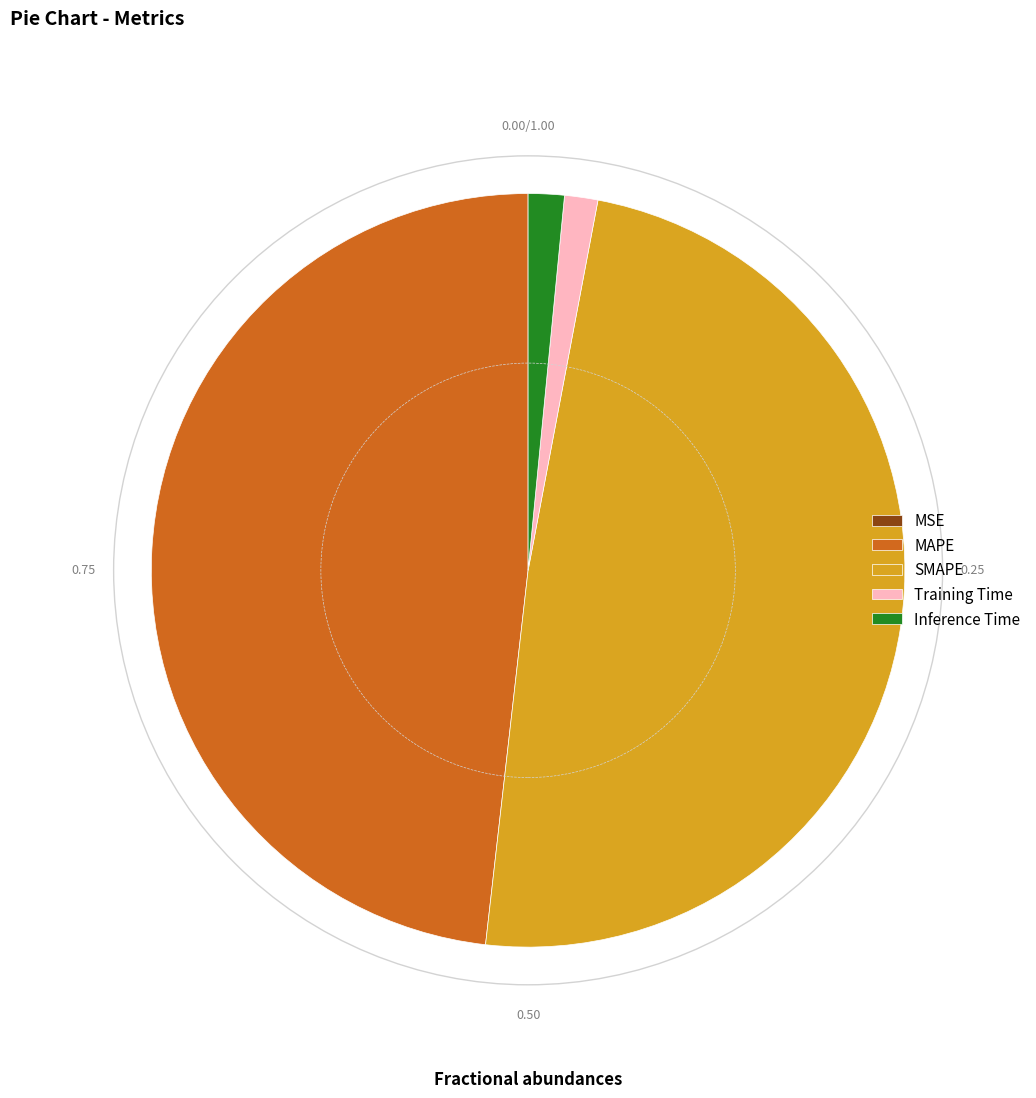

Which slice is the largest?

SMAPE